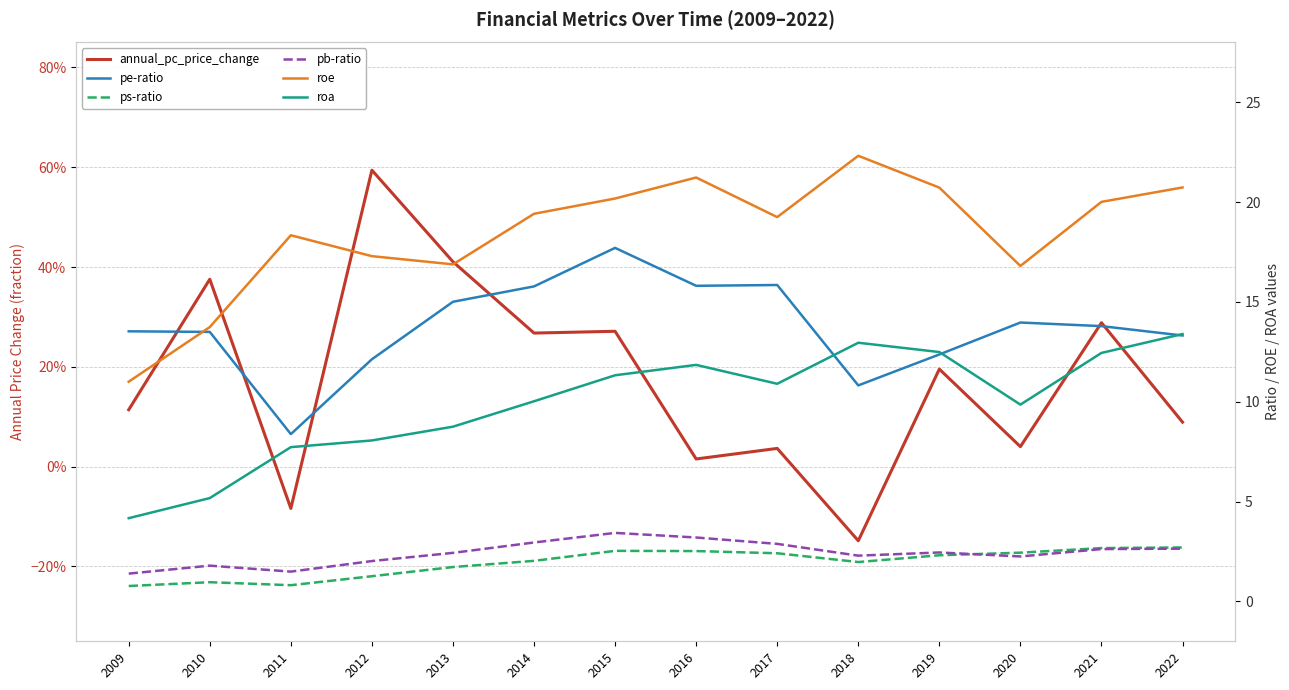

At which category does pe-ratio reach its first local valley?

2011